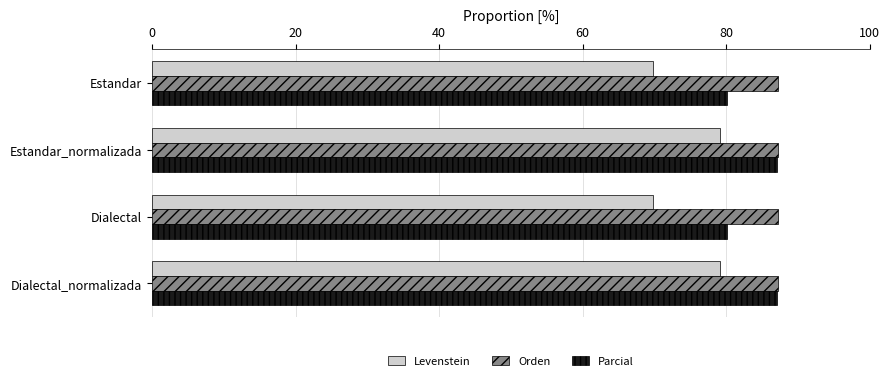

List the series in order of their overall mean, highest first.

Orden, Parcial, Levenstein